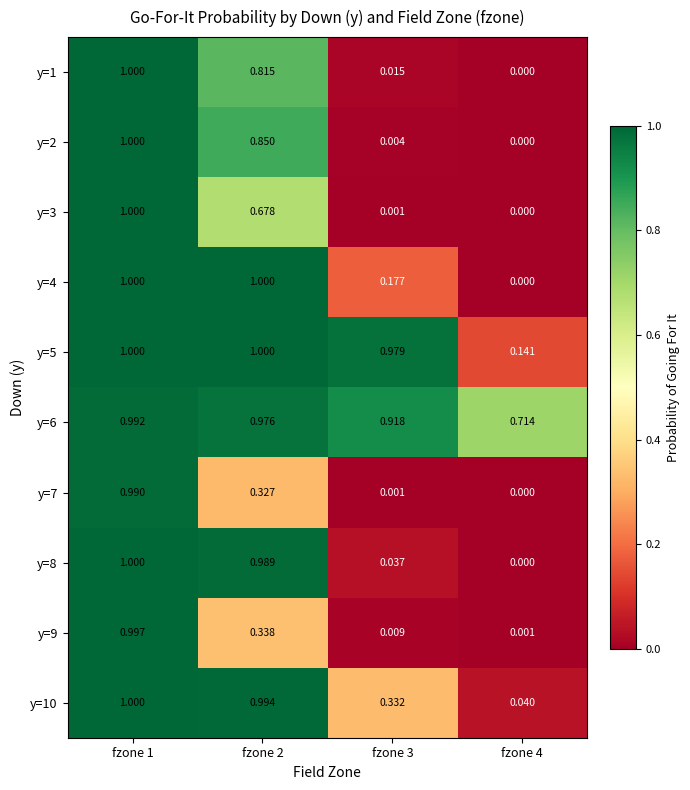

Is the value of y=2 at fzone 4 greater than the value of y=3 at fzone 1?

No